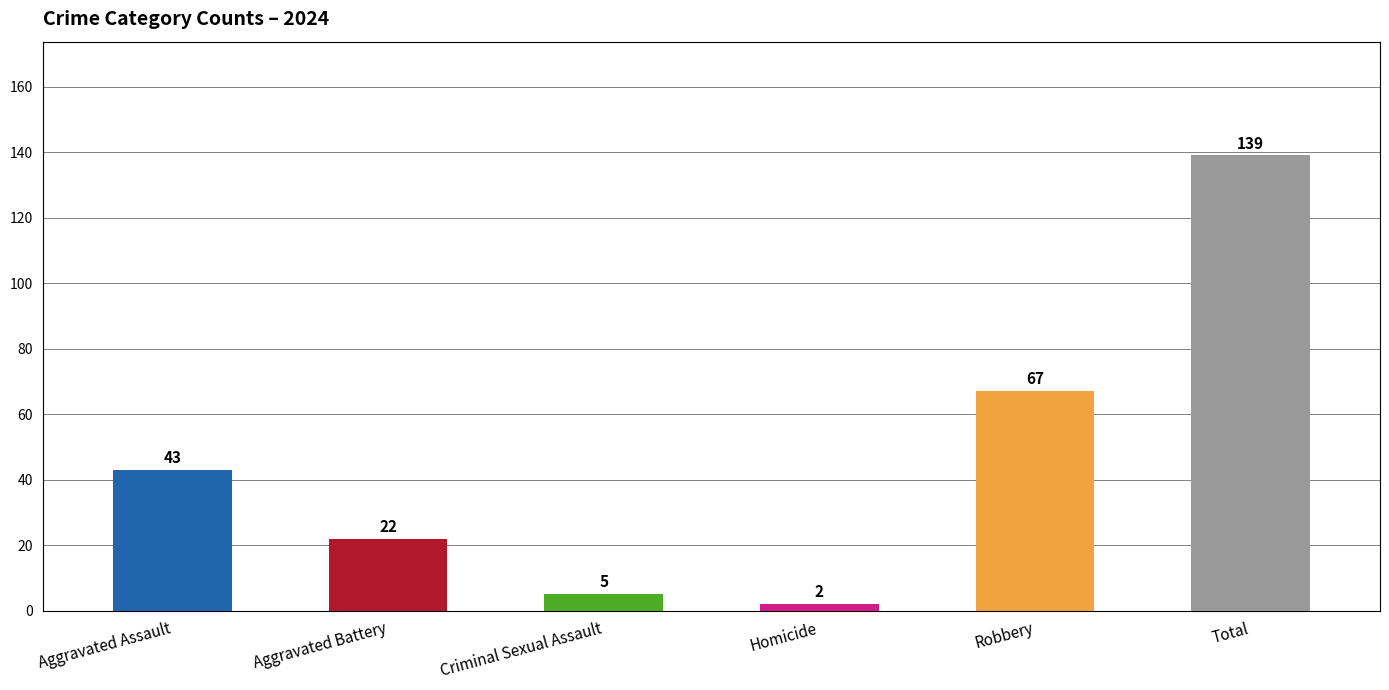

Does the chart contain stacked bars?

No